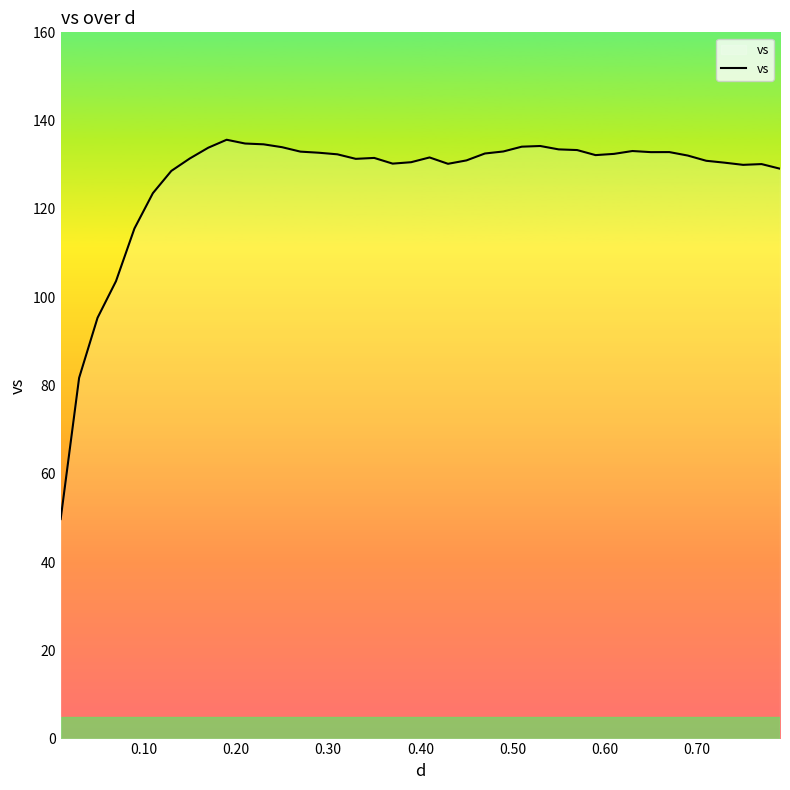

How many categories are shown in the chart?

40